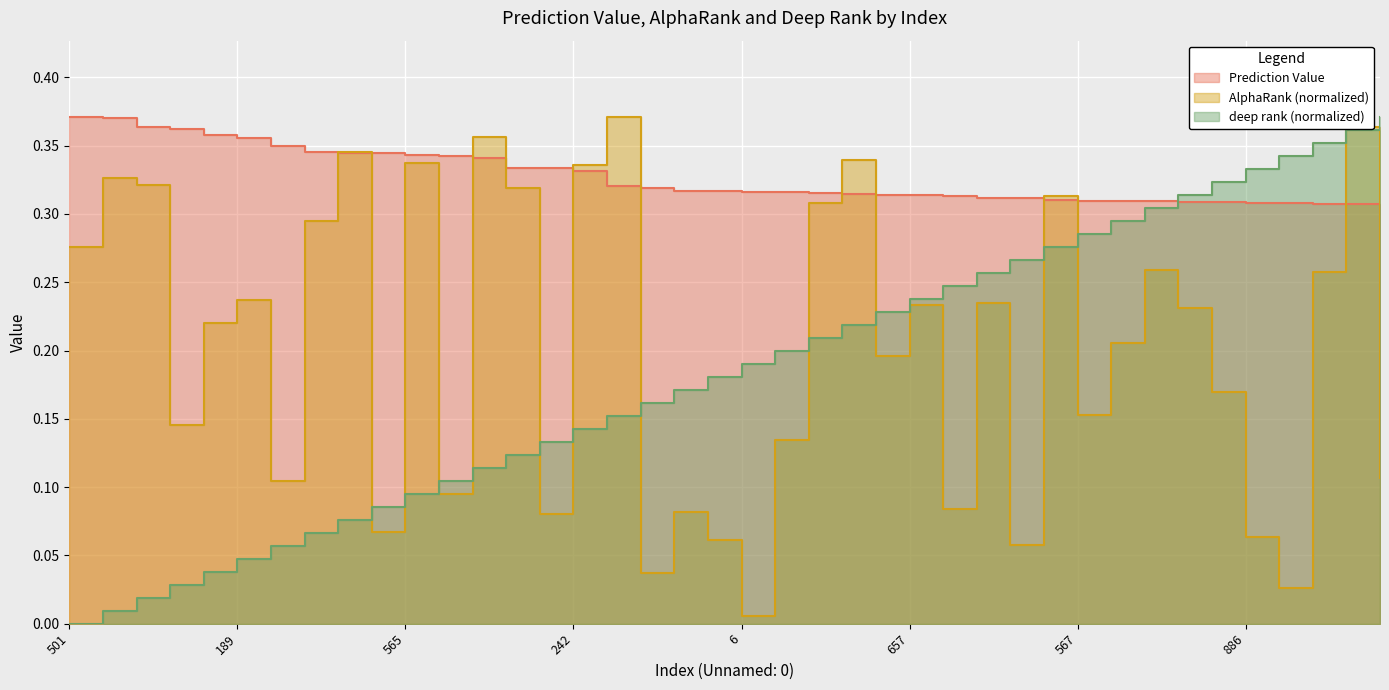

Is it true that deep rank equals 0.5 at 754?

False